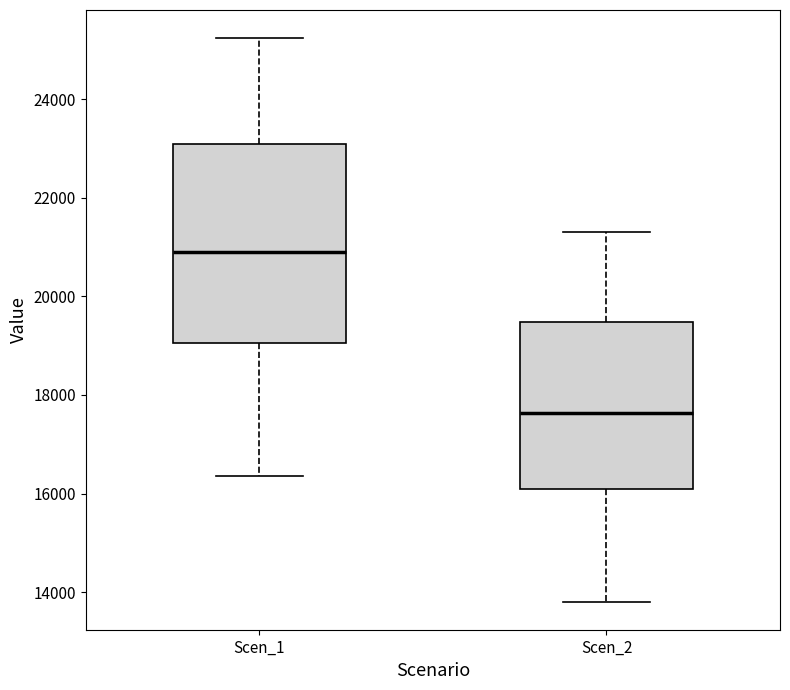

Which box's median line is the highest?

Scen_1